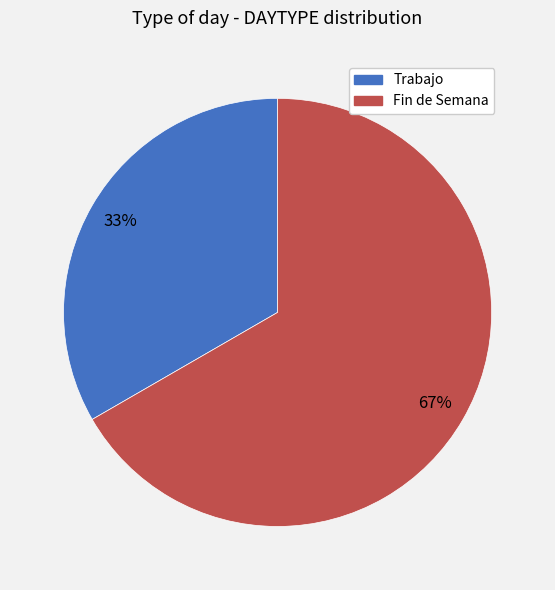

Do Trabajo and Fin de Semana together represent more than half of the pie?

Yes